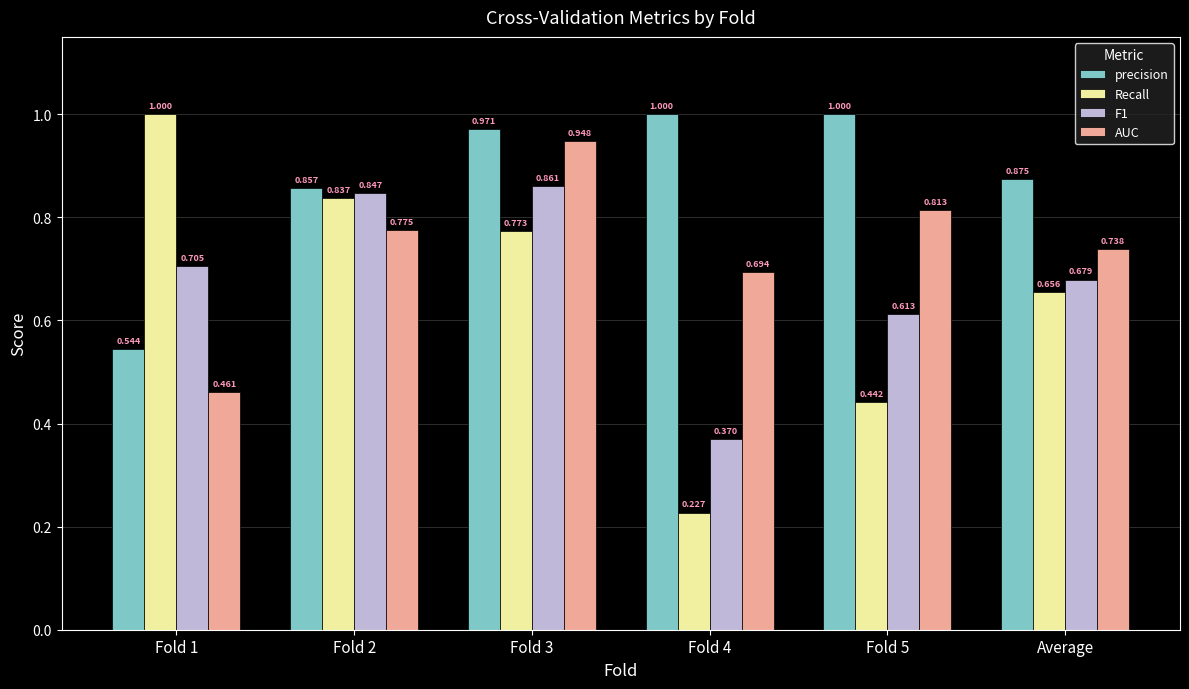

Which series changed the most between Fold 1 and Fold 5?

Recall